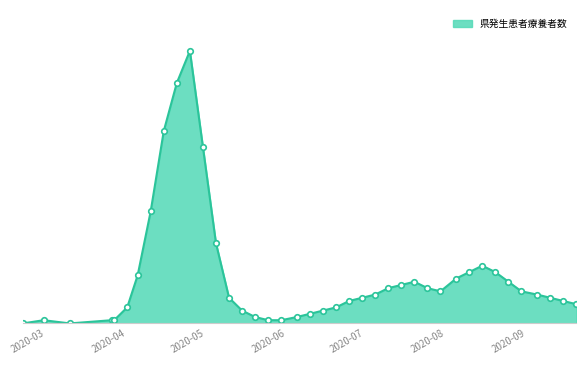

Is this an area chart (filled region under the line)?

Yes